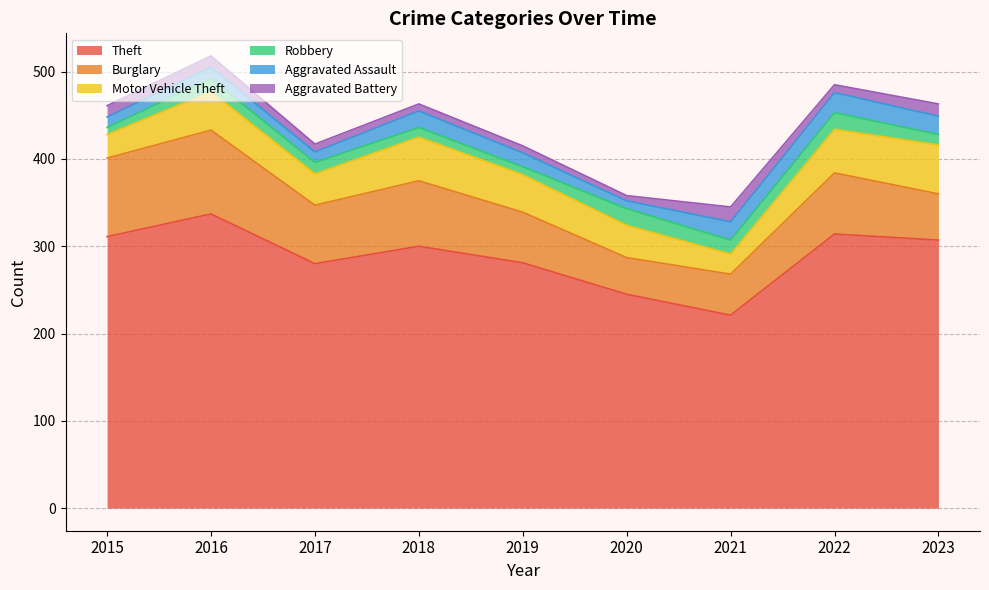

What is the value of the Theft point at the 1st from the left?

311